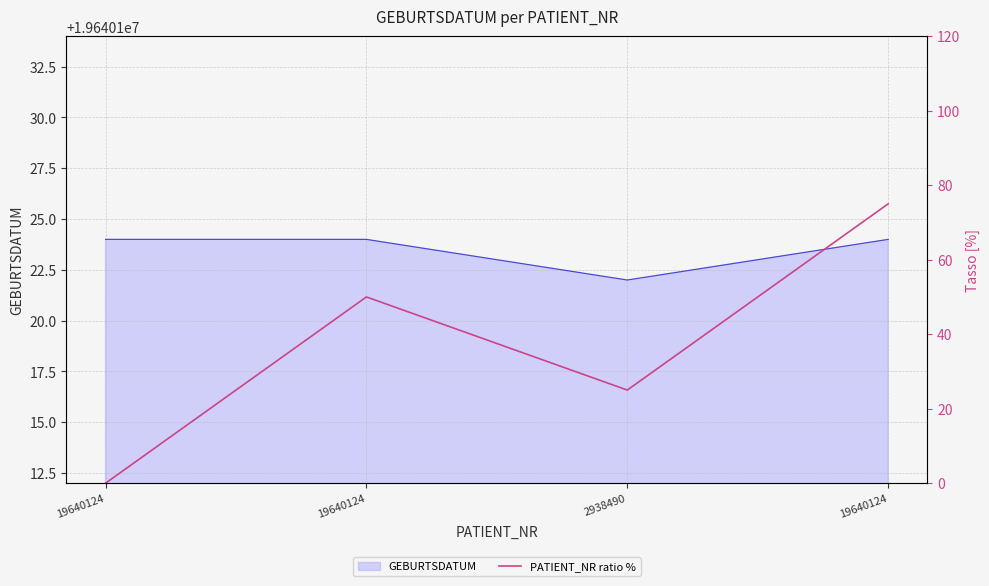

True or false: the data shows 17 at 2938490.

False